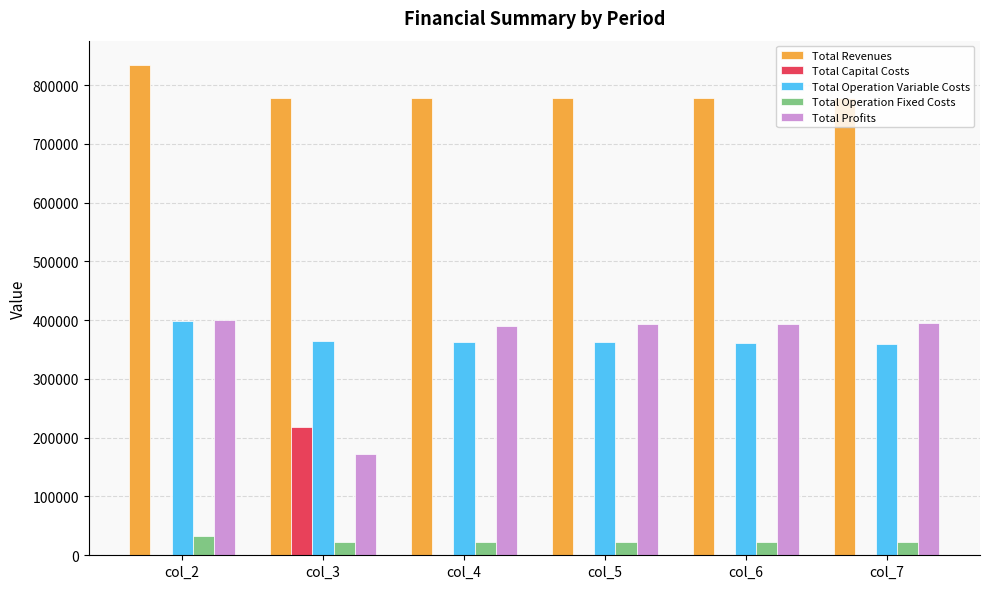

Is the value of Total Revenues at col_6 greater than the value of Total Profits at col_3?

Yes